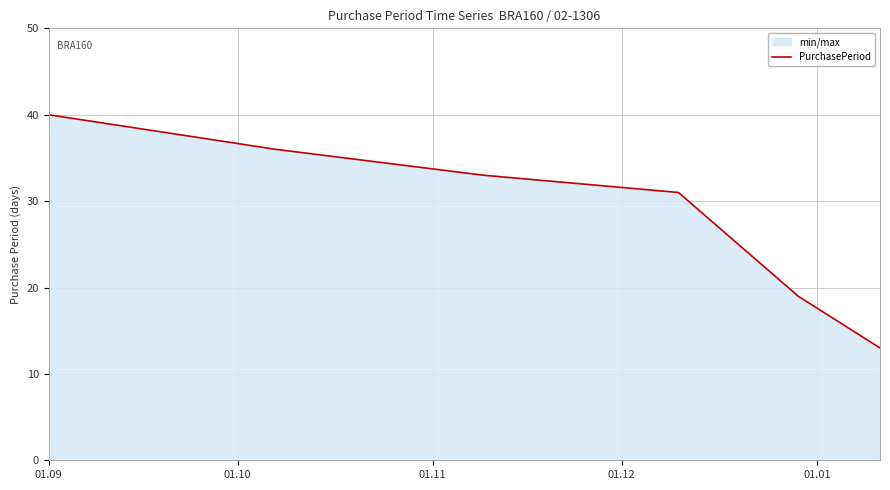

Reading left to right, what are all the values shown in this chart?

40	36	33	31	19	13